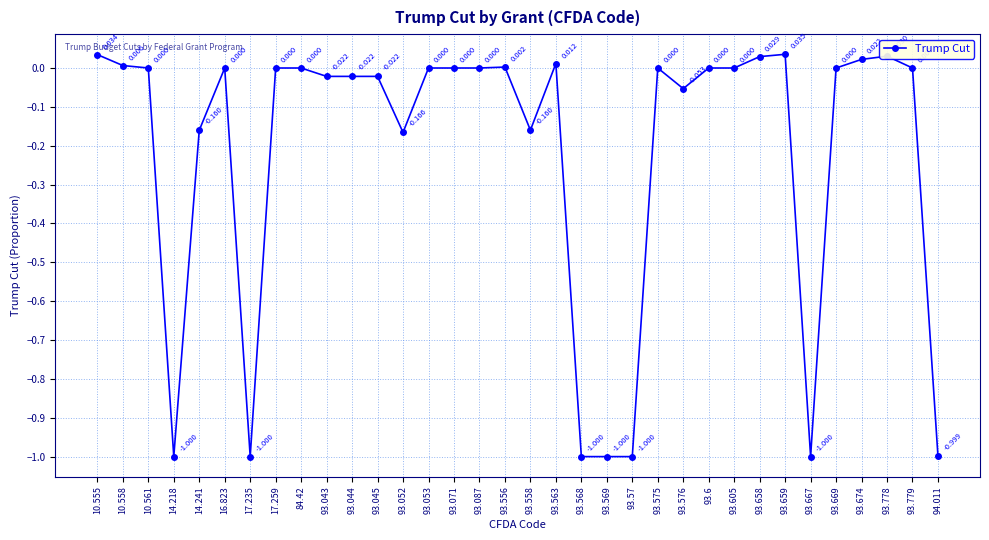

True or false: the data has more than 2 interior local peaks.

True